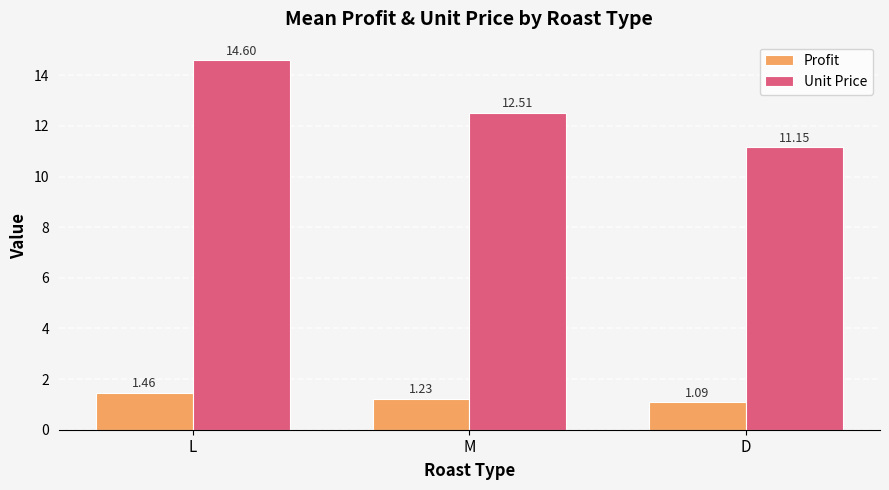

At L, list the series in order from smallest to largest.

Profit, Unit Price